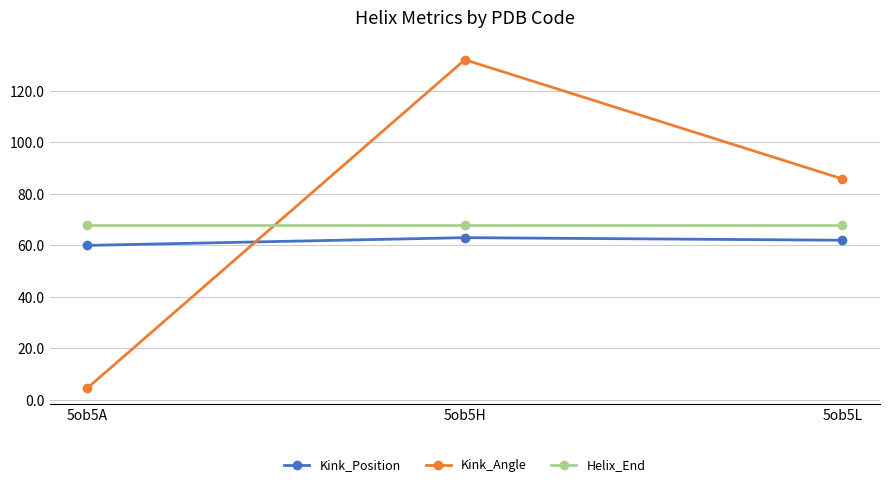

Is it true that Kink_Position equals 88.5 at 5ob5L?

False